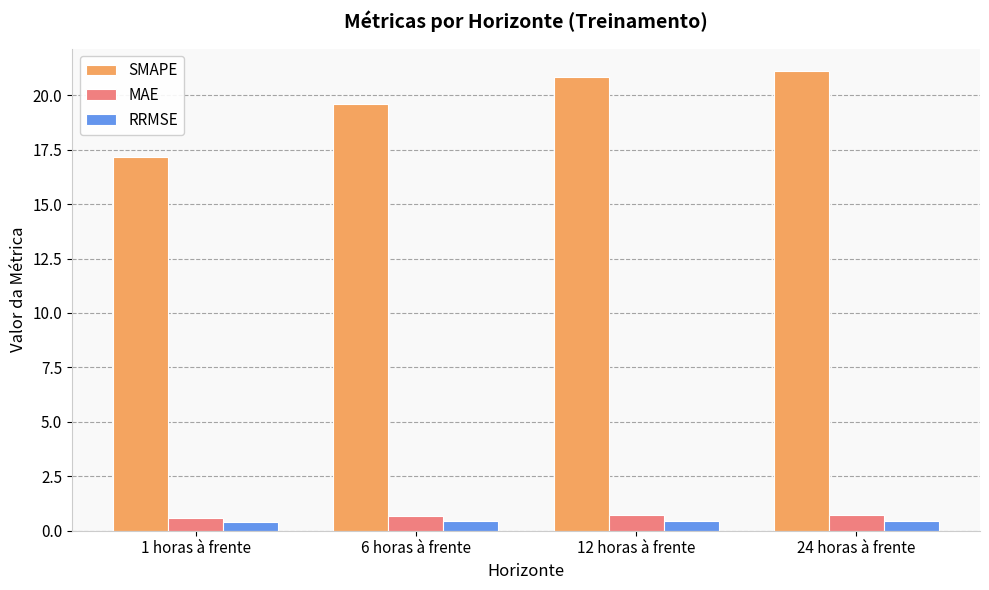

What is the difference between the SMAPE values at 12 horas à frente and 1 horas à frente?

3.7